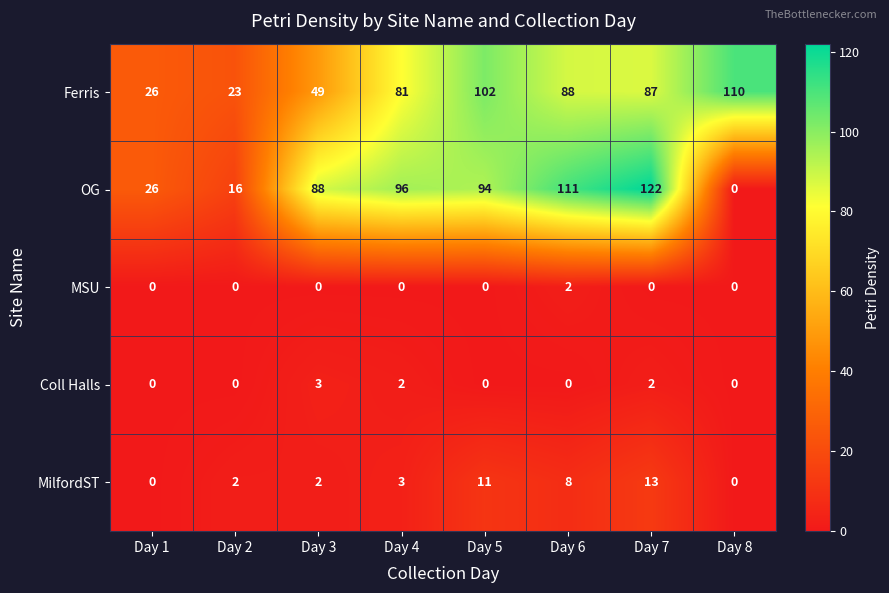

At which category is the sum across all series the highest?

Day 7